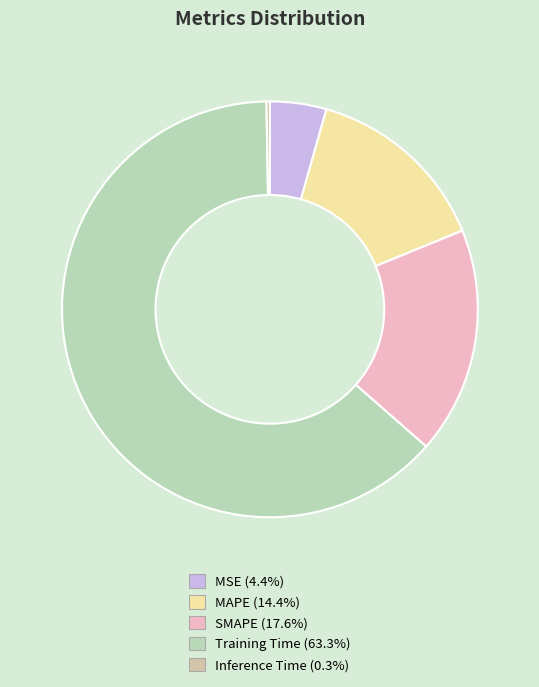

Does any single category account for the majority?

Yes